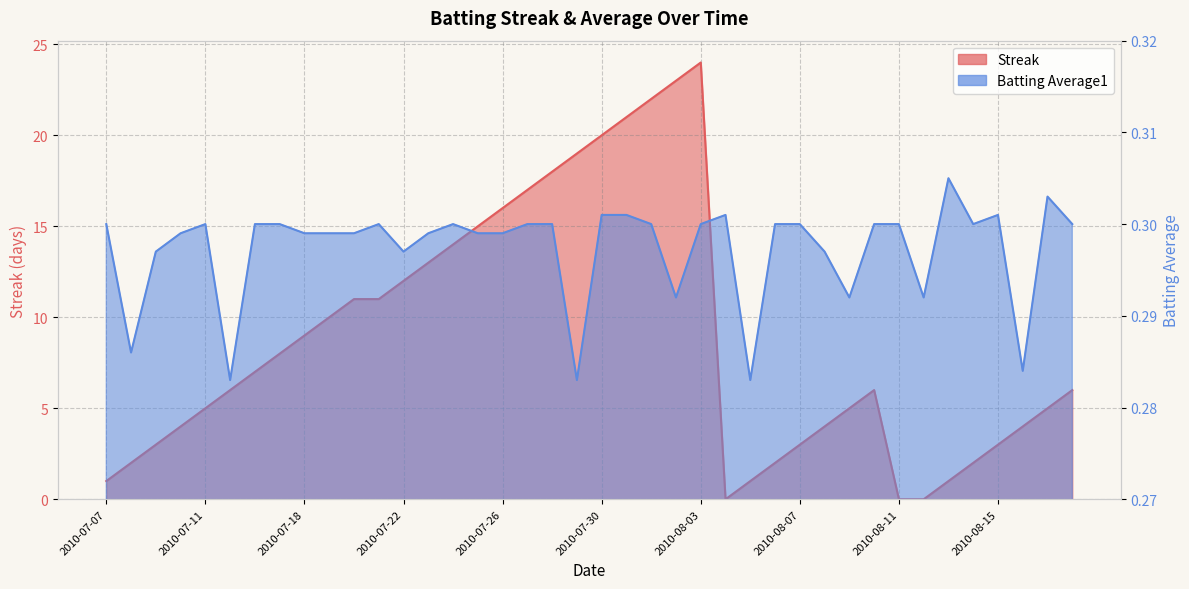

Which label corresponds to the smallest value in the chart?

2010-08-04